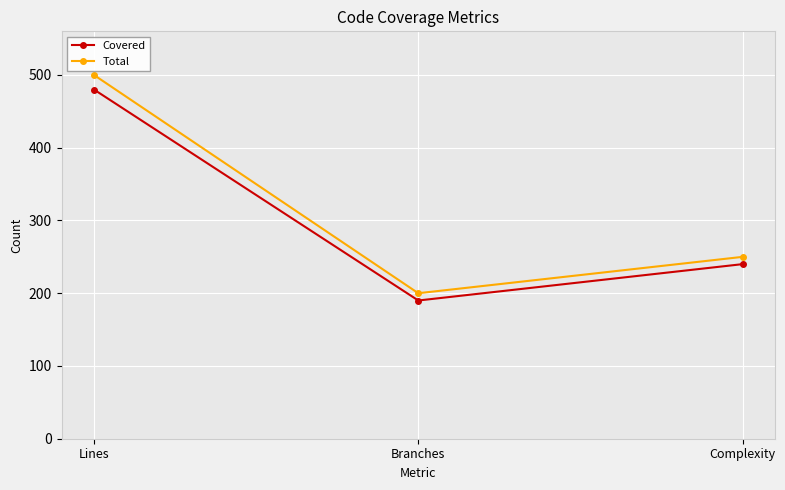

What is the approximate value of Covered at Lines?

480